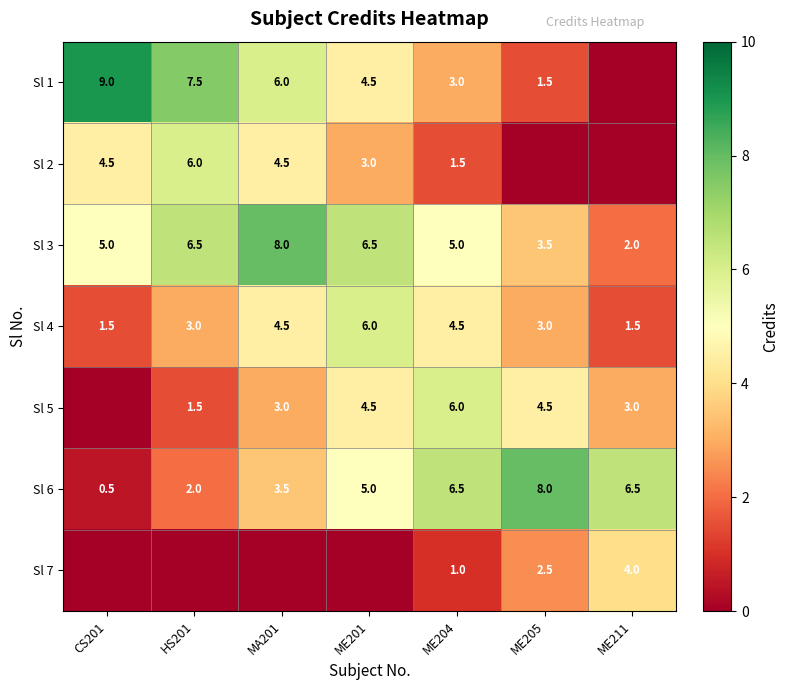

Is it true that Sl 4 equals 1.5 at CS201?

True